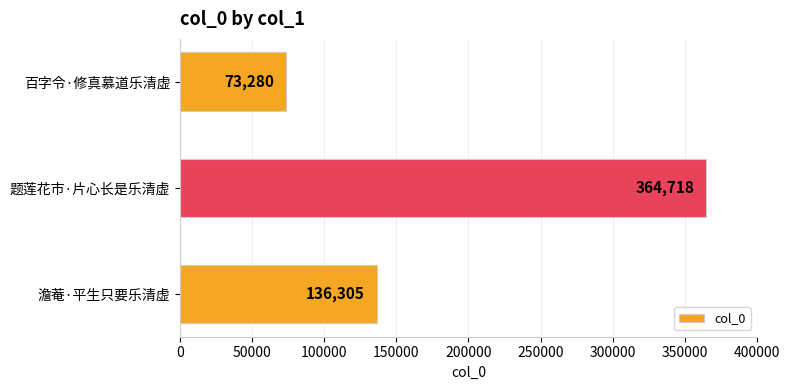

Approximately how many times larger is the value at 澹菴·平生只要乐清虚 compared to 题莲花市·片心长是乐清虚?

0.4